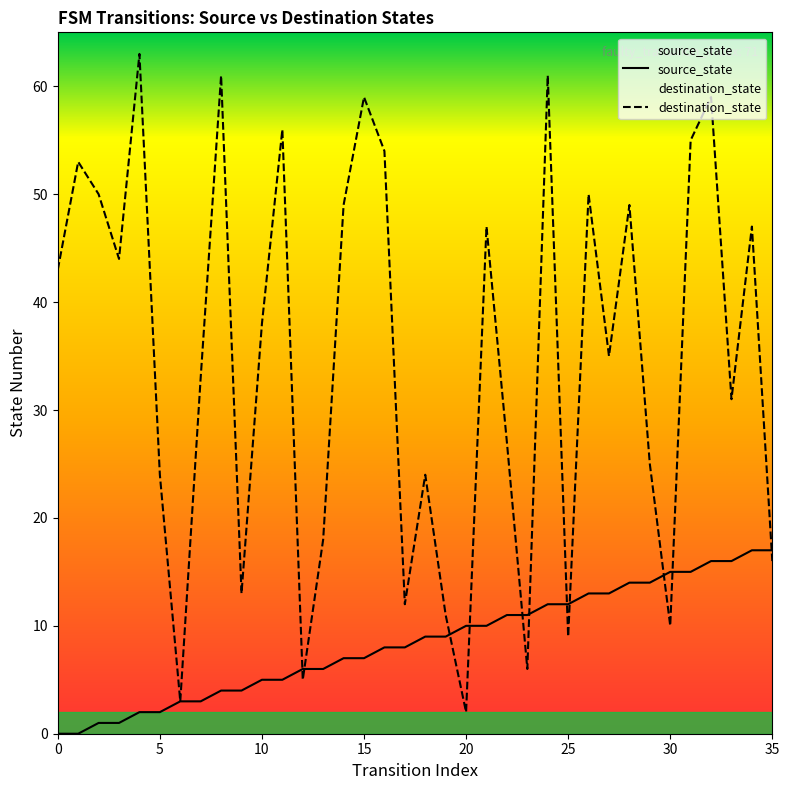

Rank the series by their average value, from lowest to highest.

source_state, destination_state